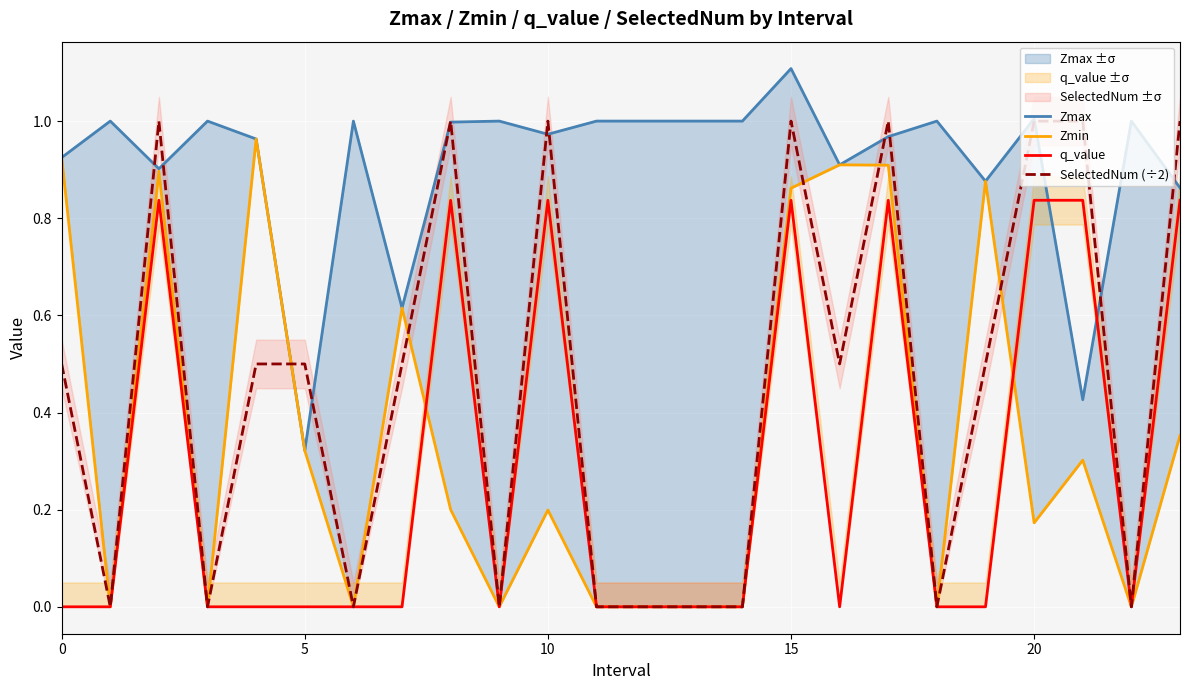

True or false: SelectedNum (÷2) has a value of 1.5 at 20.

False